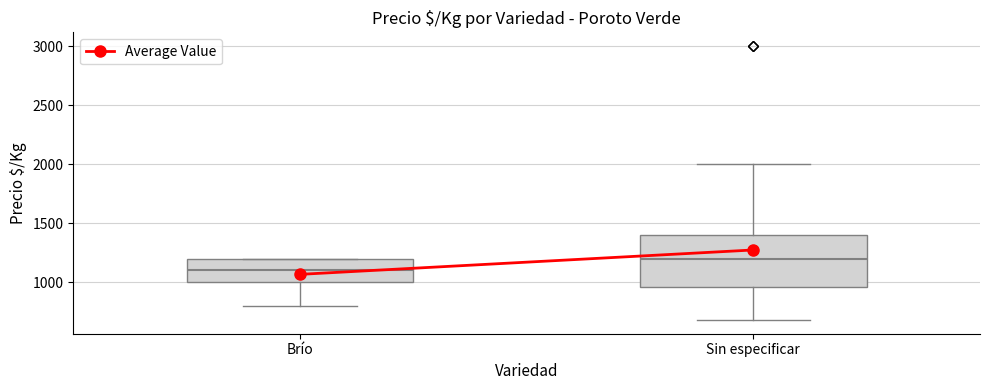

Reading left to right, read every box against the y-axis: the position of its median line, the range the box covers, and the ends of its whiskers. The values are not printed on the chart, so give them approximately, as read against the axis.

Brío: median 1100, box 1000 to 1200, whiskers 800 to 1200
Sin especificar: median 1200, box 950 to 1400, whiskers 700 to 2000